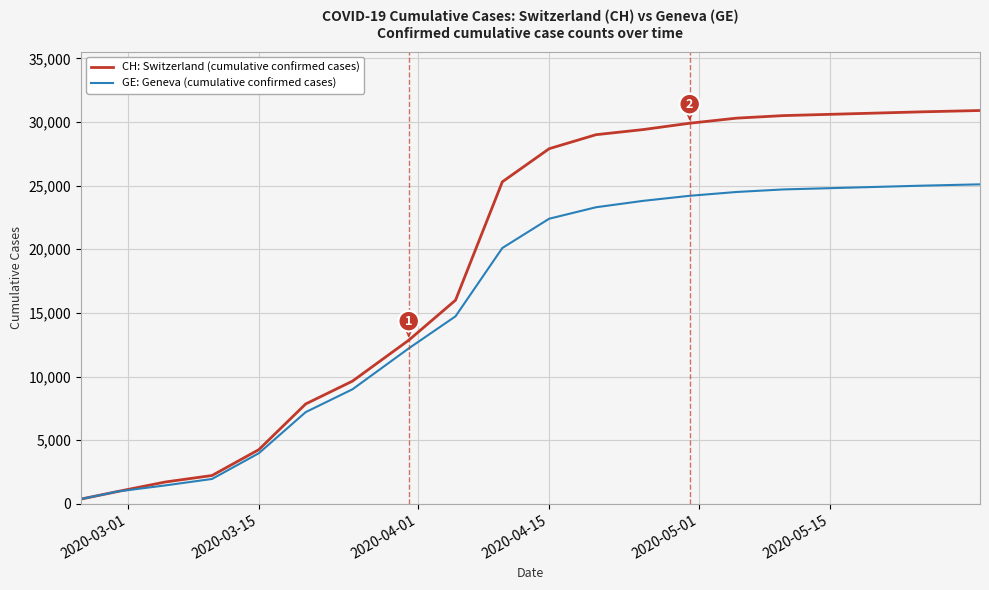

At how many categories does at least one series exceed 9255?

14